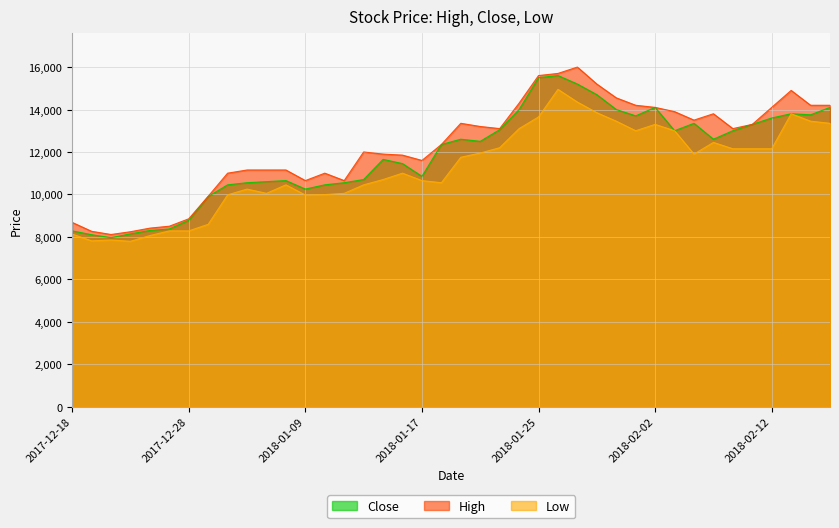

True or false: Close has a value of 13700 at 2018-02-01.

True